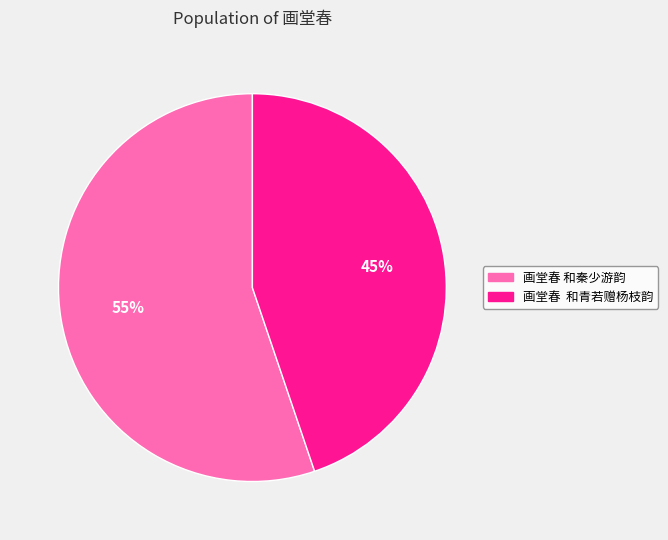

What is the ratio of the value at 画堂春 和秦少游韵 to the value at 画堂春 和青若赠杨枝韵?

1.2